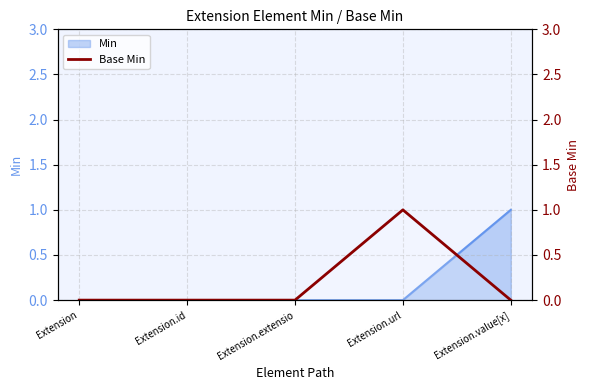

The chart shows a value of 0 at Extension.value[x]. True or false?

True